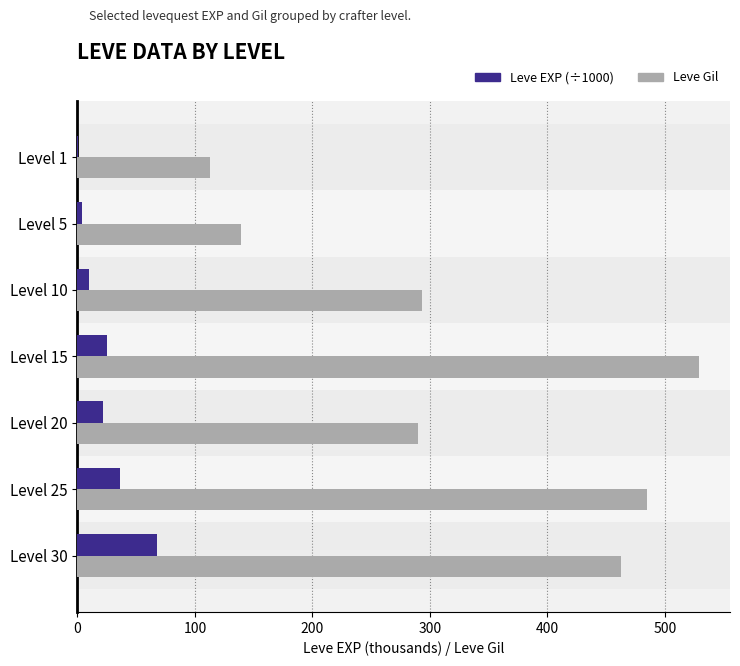

What is the maximum value shown in the chart?

529.0